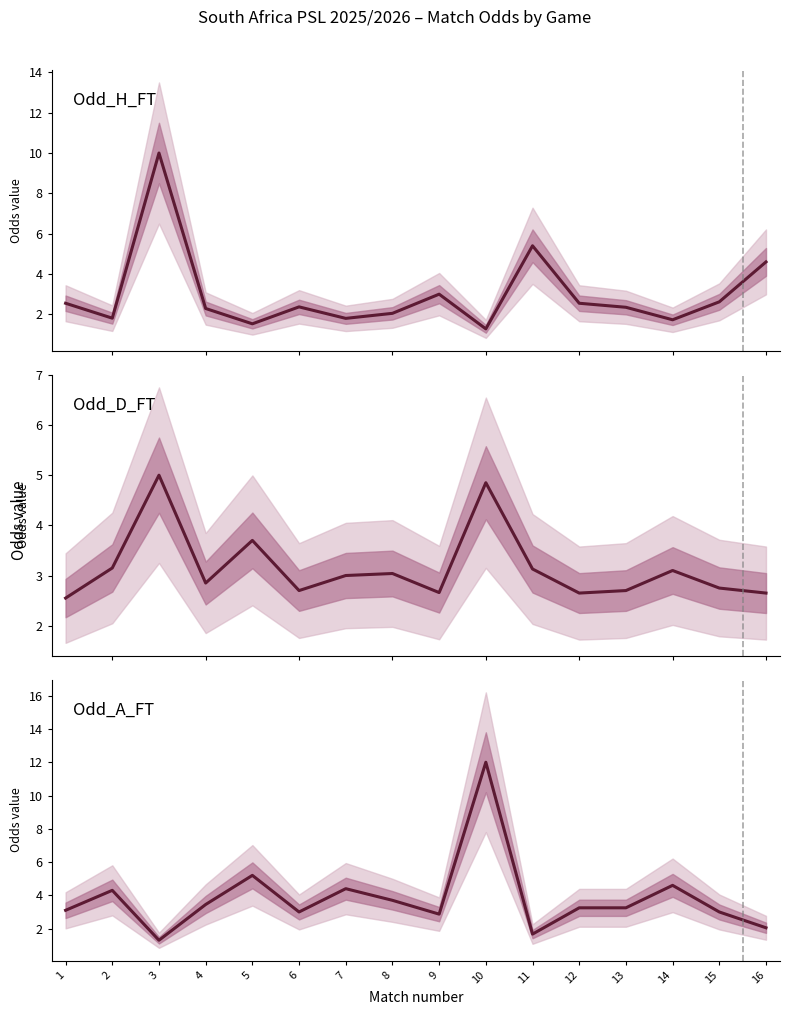

Is it true that Odd_D_FT equals 3.0 at 8?

True